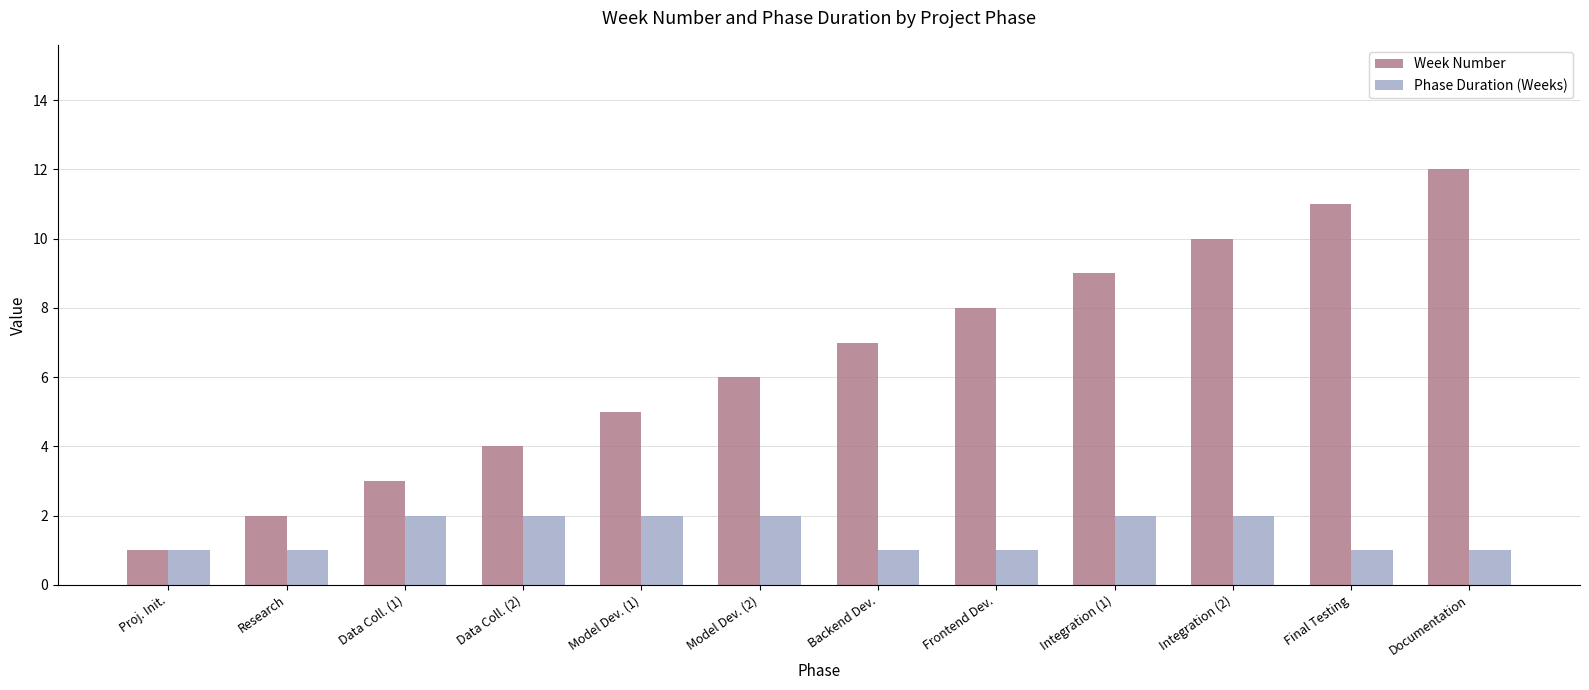

Are the bars grouped side by side (vs. stacked)?

Yes